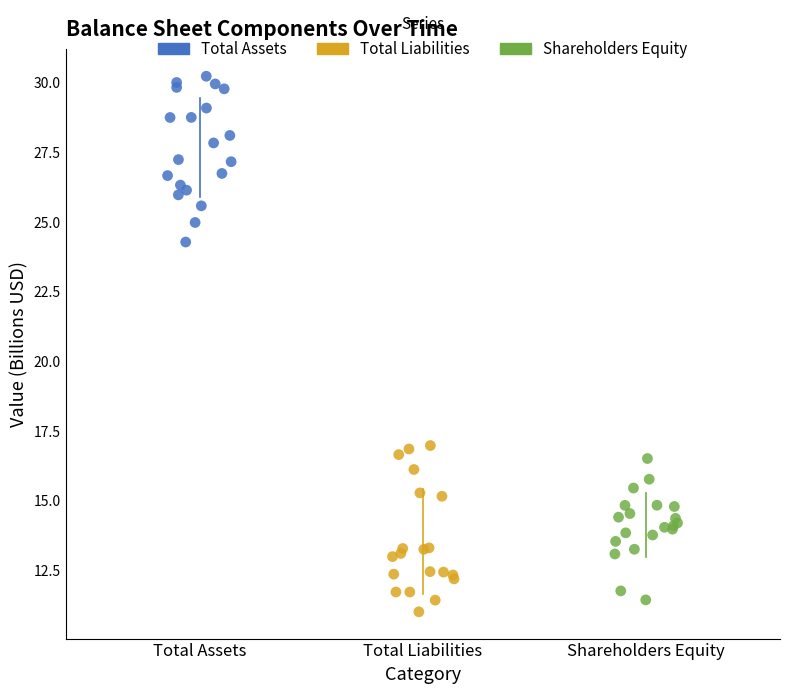

Which series contains the highest Y value?

Total Assets